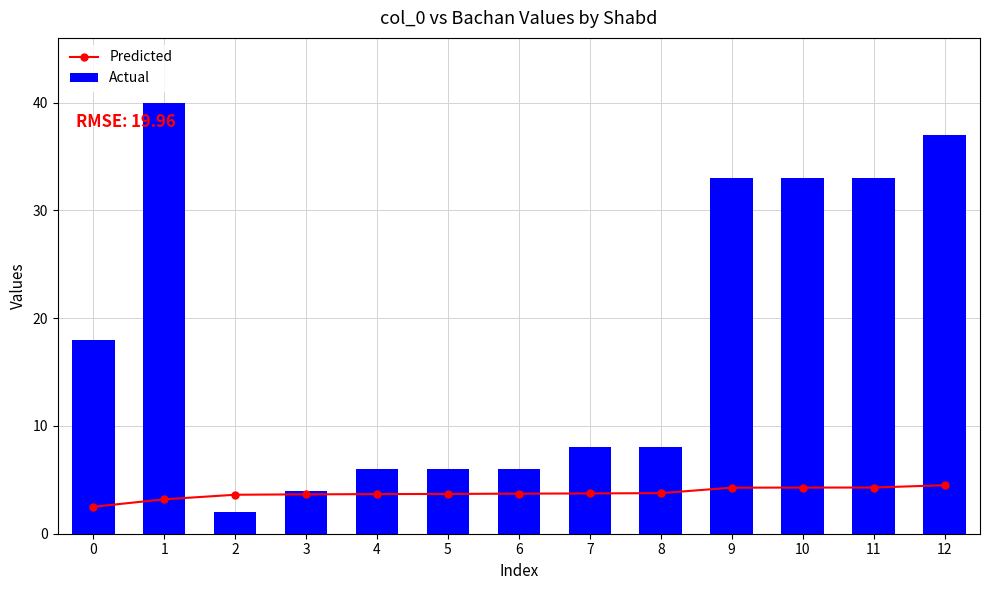

Which series has the largest range (max minus min)?

Actual